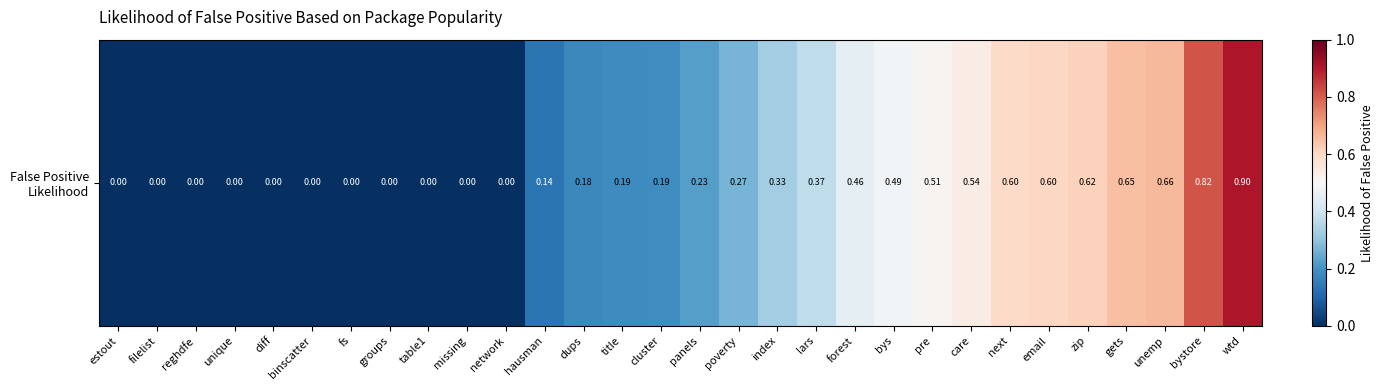

Rank the categories by value from lowest to highest.

estout, filelist, reghdfe, unique, diff, binscatter, fs, groups, table1, missing, network, hausman, dups, title, cluster, panels, poverty, index, lars, forest, bys, pre, care, next, email, zip, gets, unemp, bystore, wtd